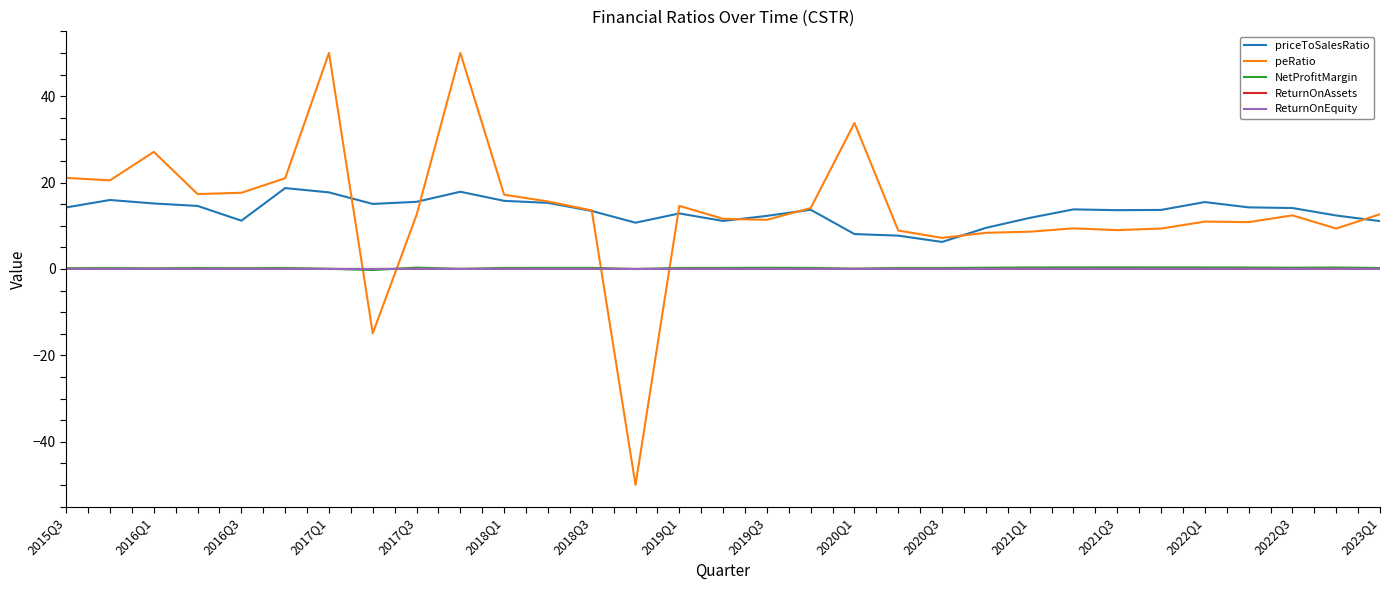

True or false: NetProfitMargin has more than 0 points higher than both neighbors.

True